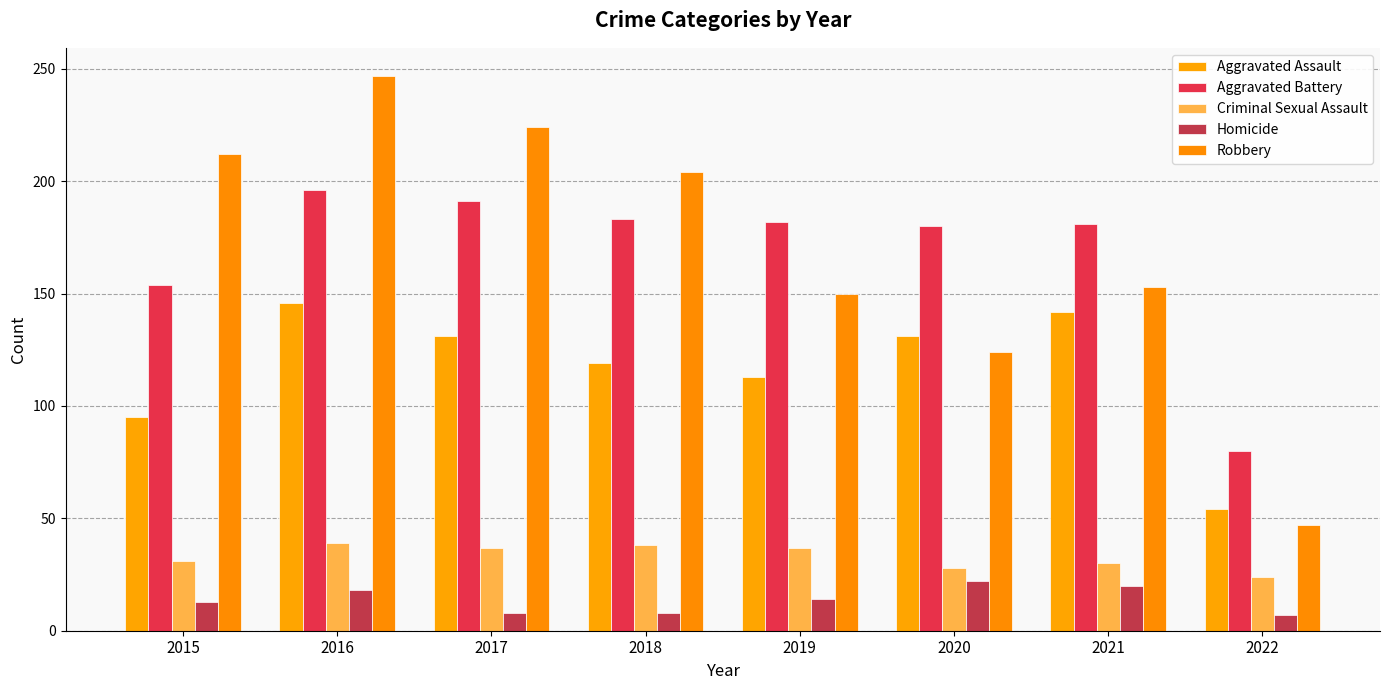

Reading left to right, list all the values displayed in this chart.

Aggravated Assault: 95	146	131	119	113	131	142	54
Aggravated Battery: 154	196	191	183	182	180	181	80
Criminal Sexual Assault: 31	39	37	38	37	28	30	24
Homicide: 13	18	8	8	14	22	20	7
Robbery: 212	247	224	204	150	124	153	47